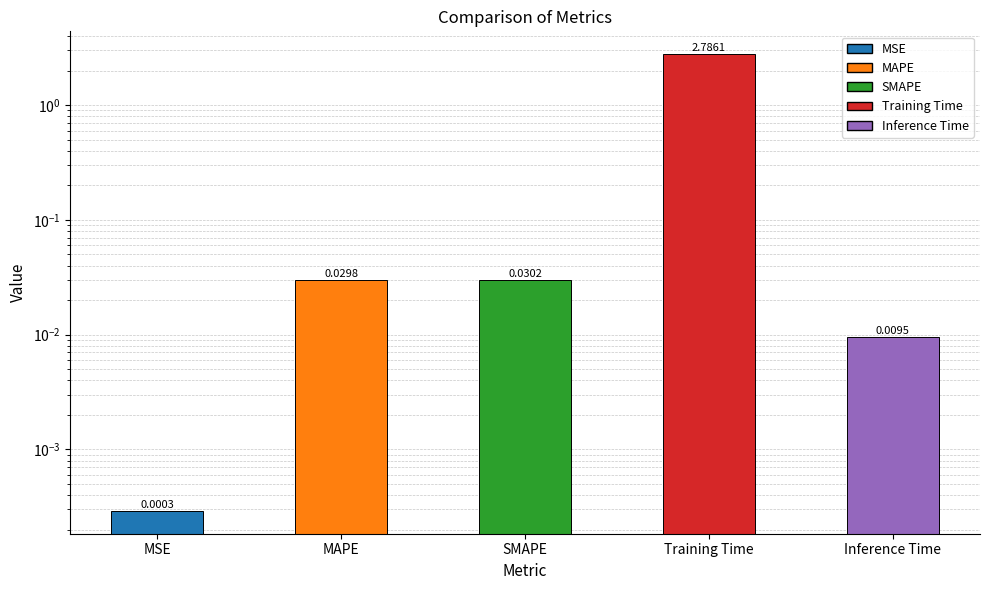

Reading left to right, transcribe all the data shown in this chart.

MSE=0.0	MAPE=0.0	SMAPE=0.0	Training Time=2.8	Inference Time=0.0